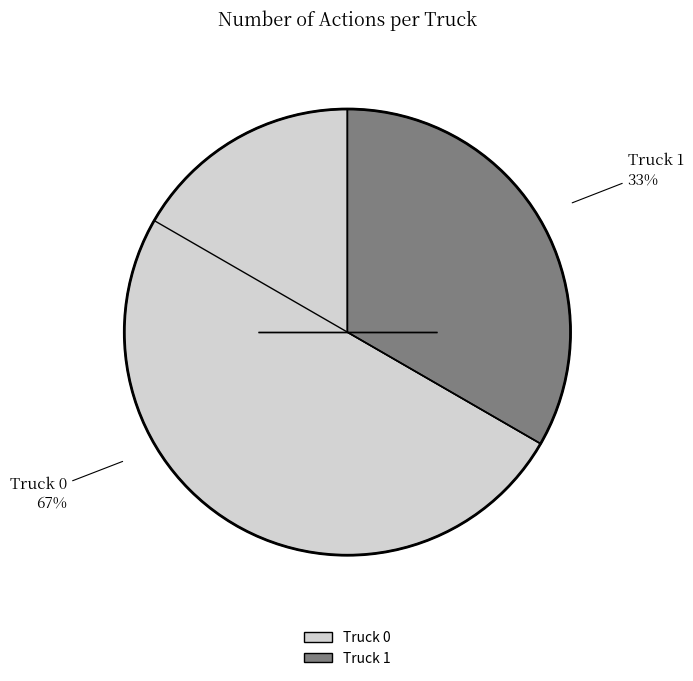

To the nearest percent, what is the combined percentage of Truck 0 and Truck 1?

100%